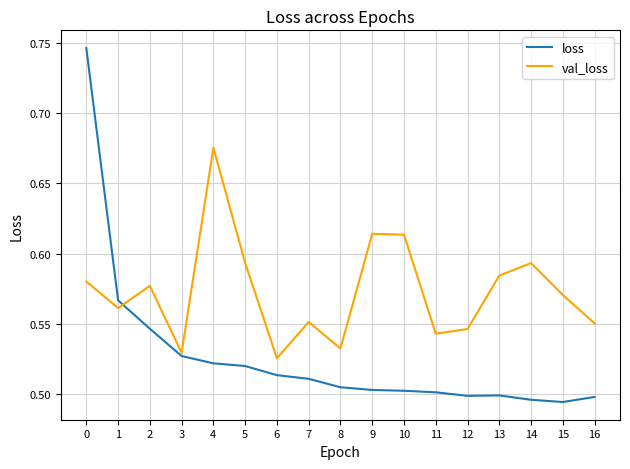

The value of loss at 9 is 0.5. True or false?

True